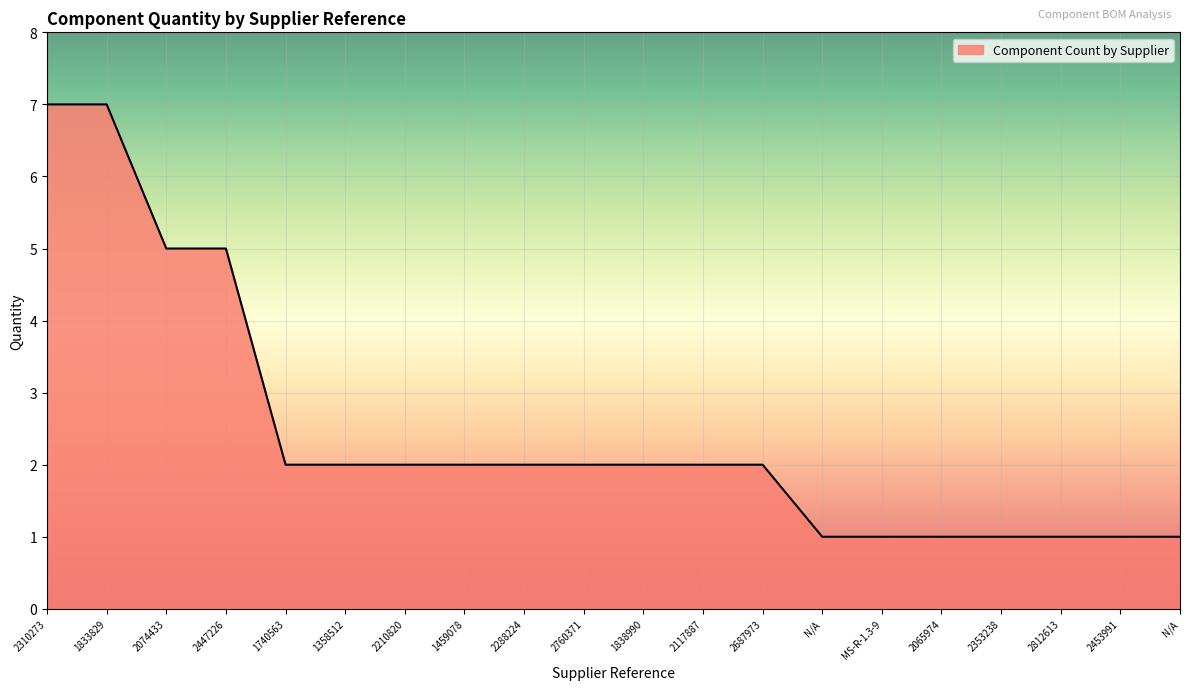

Reading right to left, transcribe all the data shown in this chart.

1	1	1	1	1	1	1	2	2	2	2	2	2	2	2	2	5	5	7	7